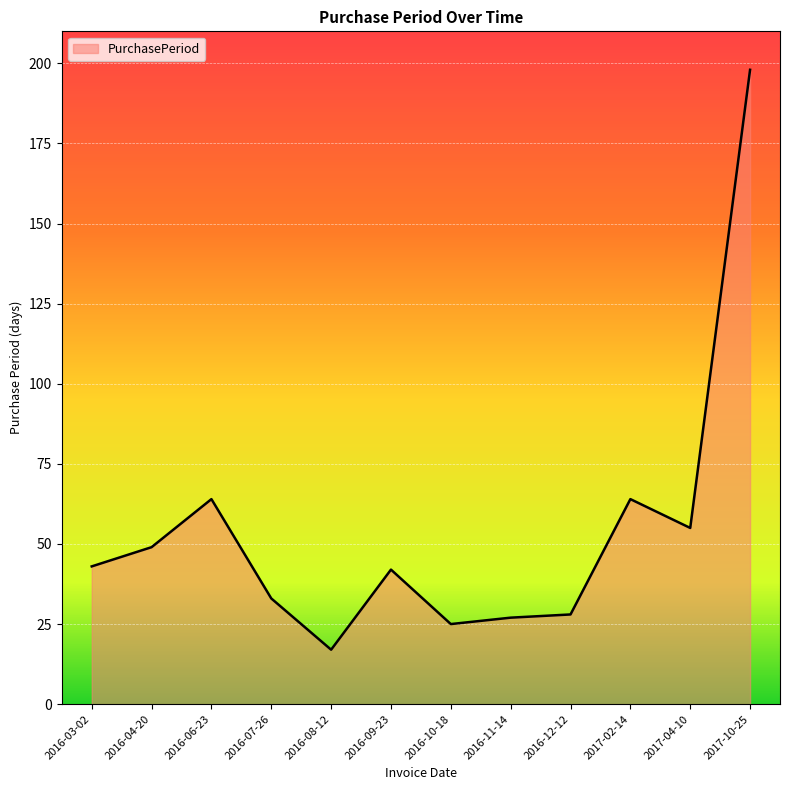

Count the number of categories in the chart.

12